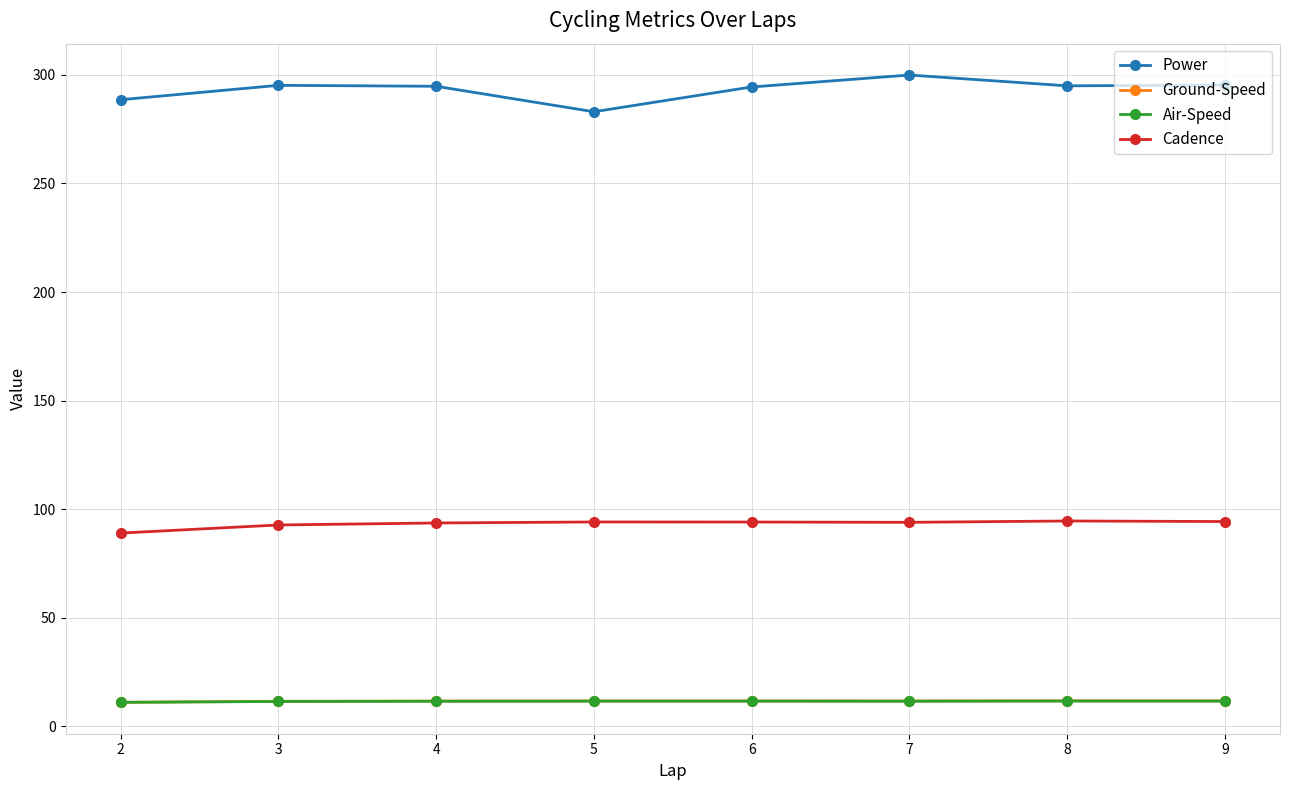

True or false: Air-Speed and Cadence intersect in this chart.

False